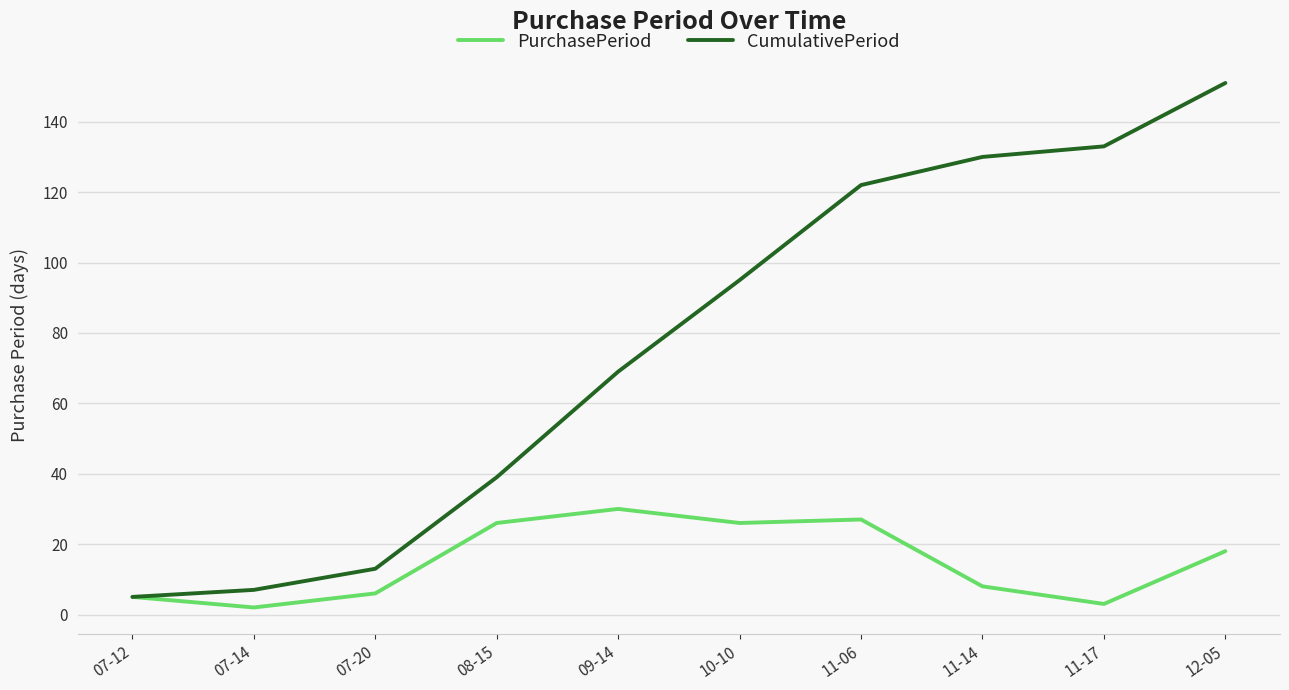

At which label is PurchasePeriod closest to 16?

12-05